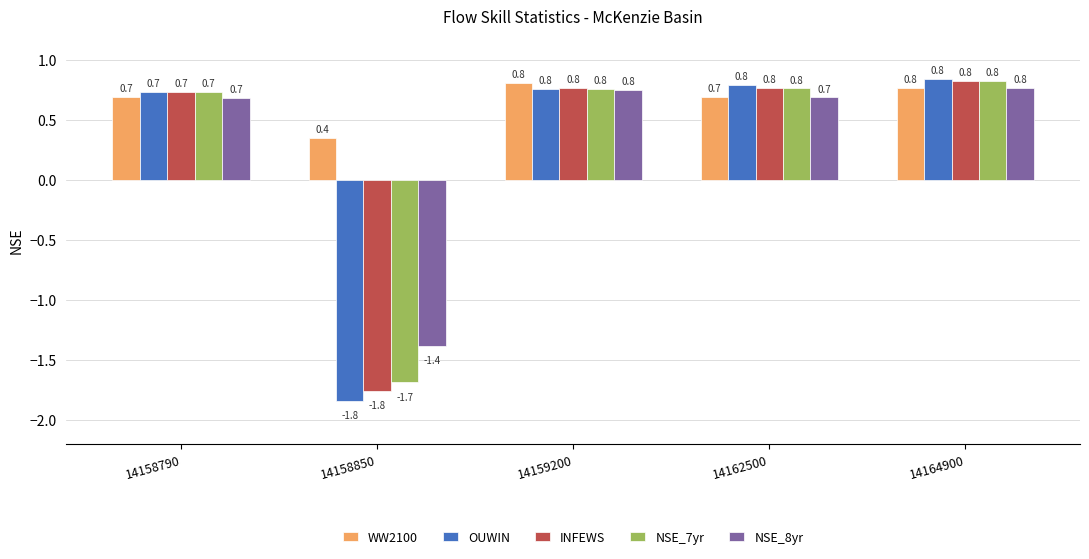

What is the sum of all NSE_7yr values?

1.4